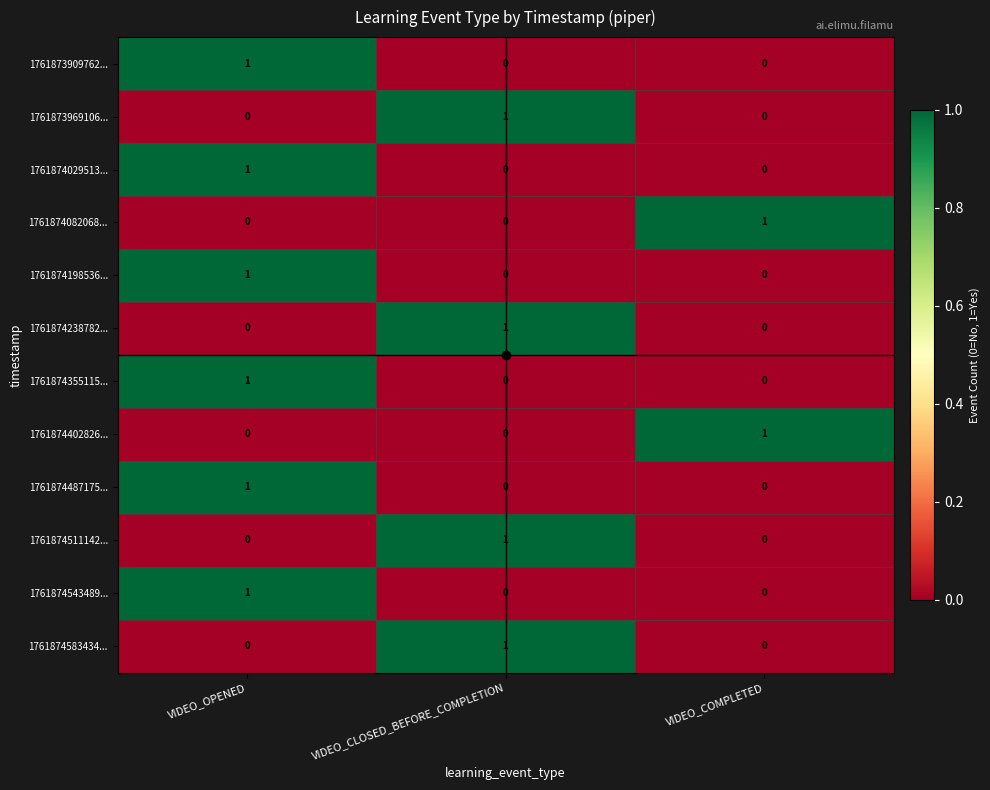

What is the spread (max minus min) of values at VIDEO_COMPLETED?

1